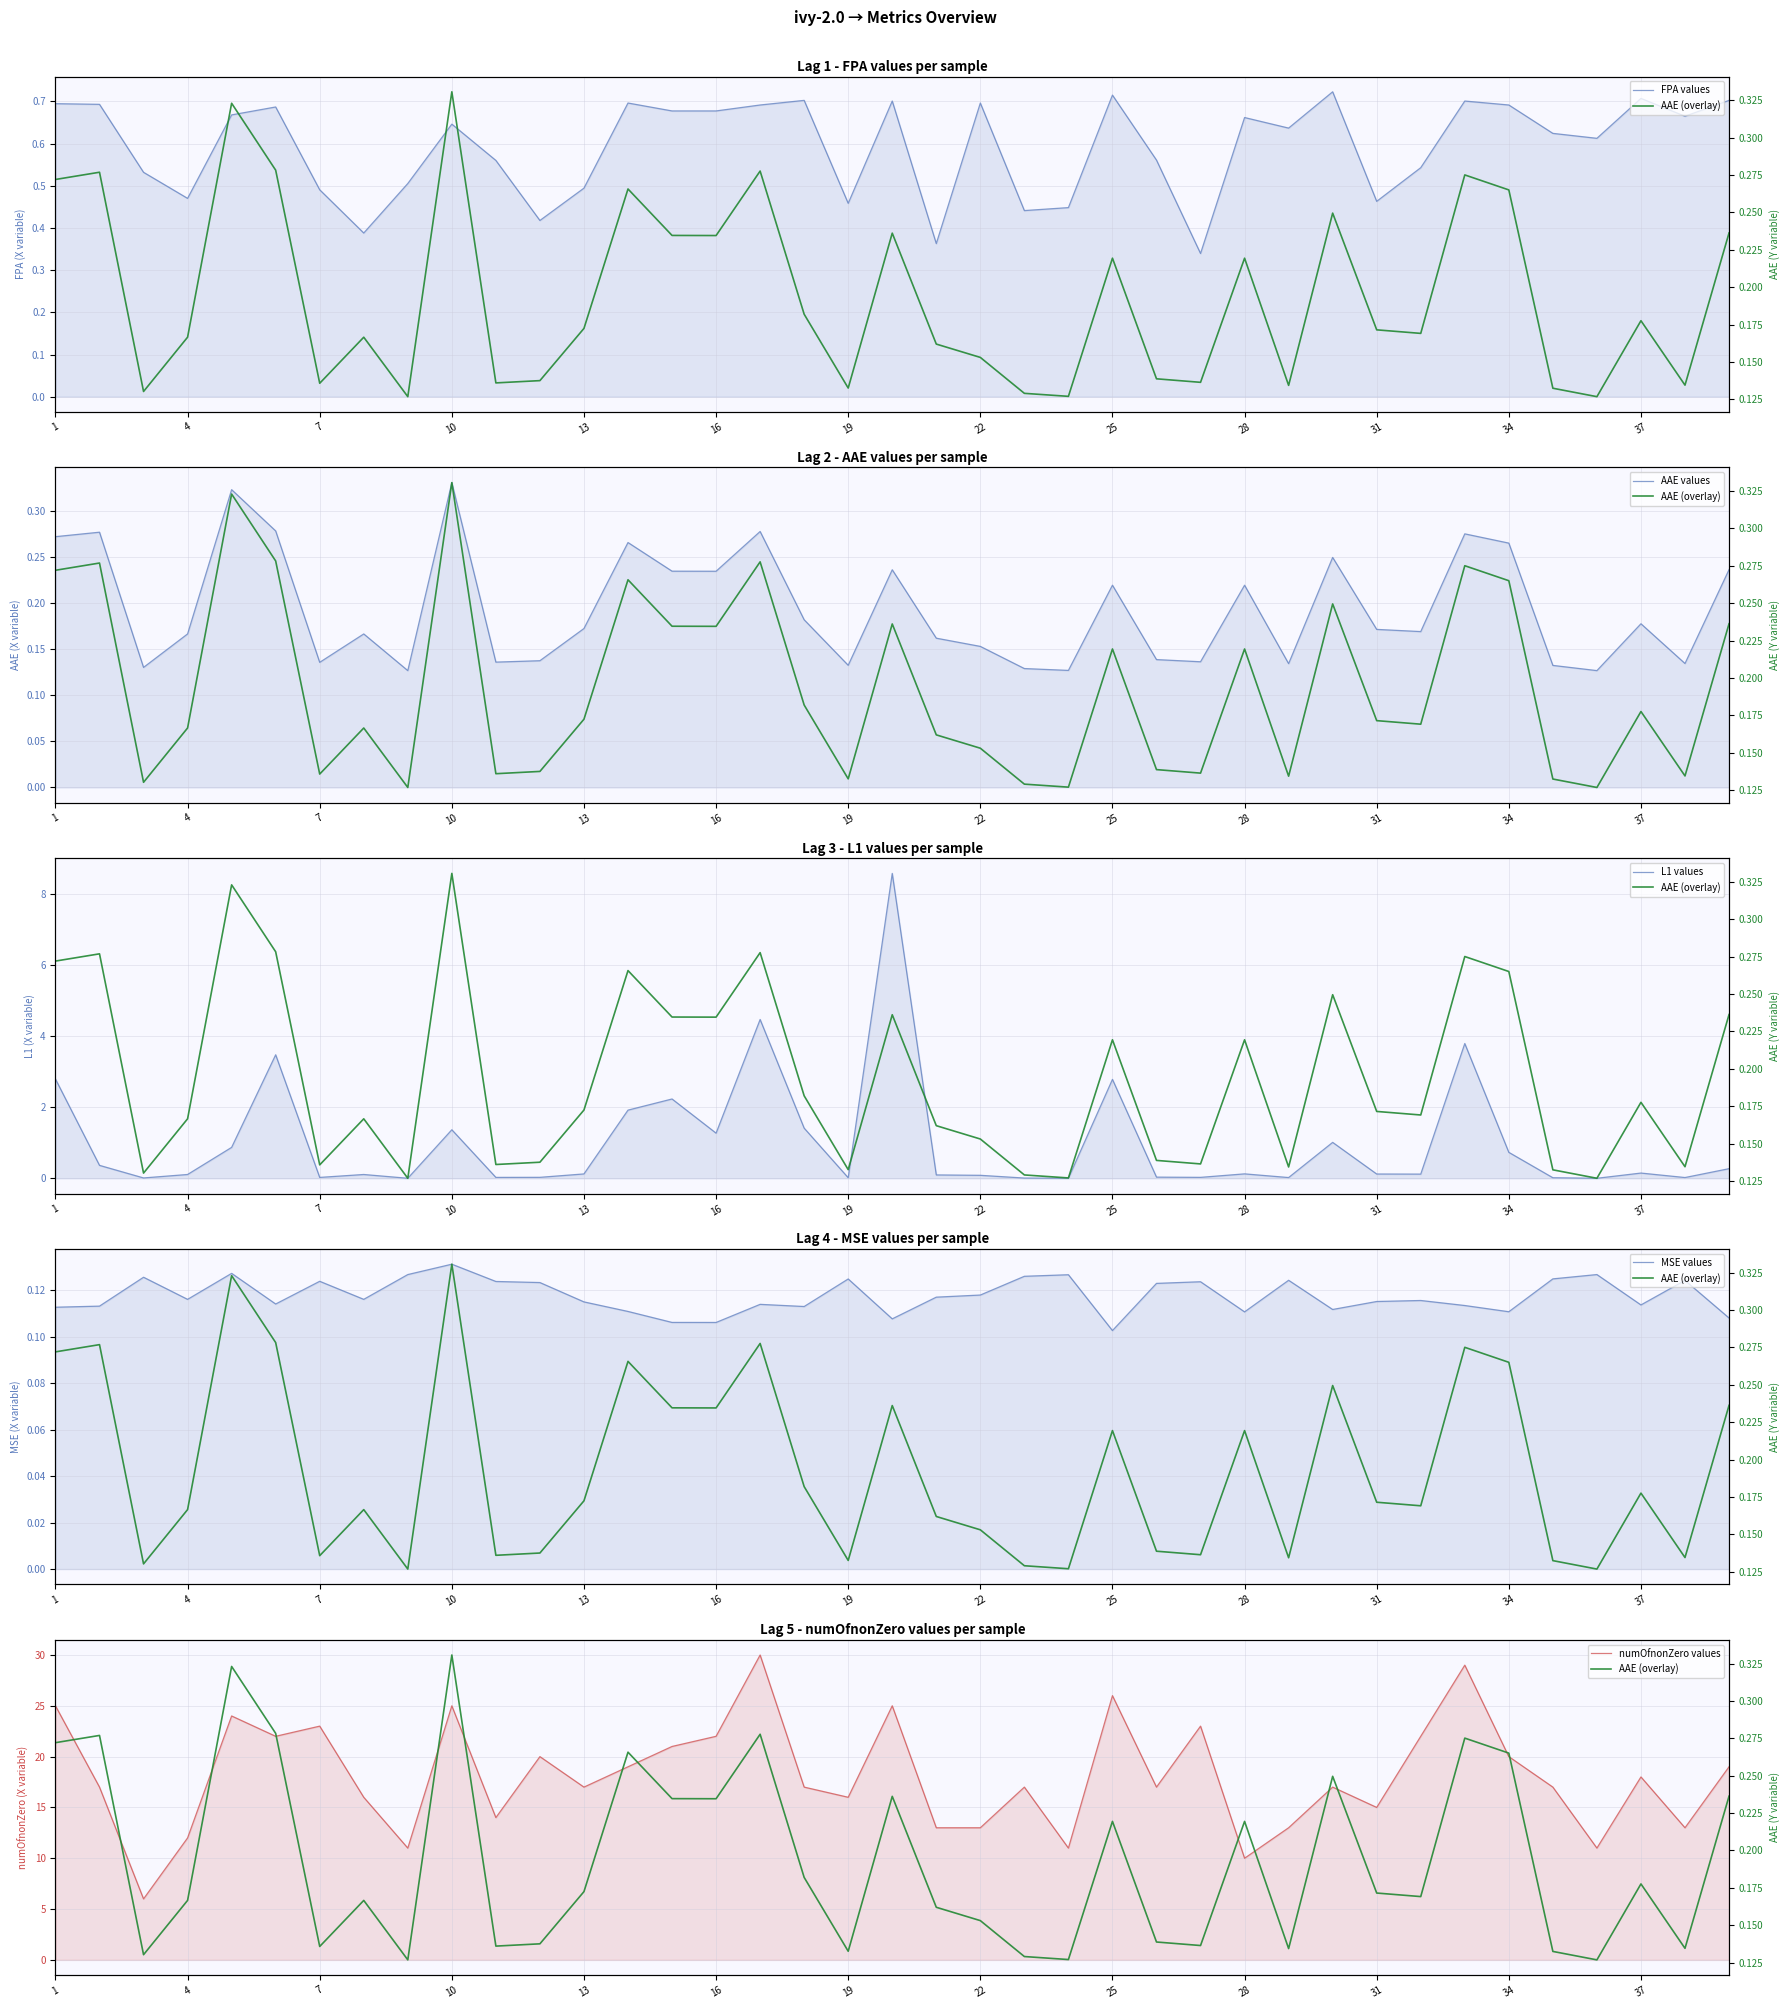

Reading left to right, extract all data points from this chart.

FPA values: 0.7	0.7	0.5	0.5	0.7	0.7	0.5	0.4	0.5	0.6	0.6	0.4	0.5	0.7	0.7	0.7	0.7	0.7	0.5	0.7	0.4	0.7	0.4	0.4	0.7	0.6	0.3	0.7	0.6	0.7	0.5	0.5	0.7	0.7	0.6	0.6	0.7	0.7	0.7
AAE values: 0.3	0.3	0.1	0.2	0.3	0.3	0.1	0.2	0.1	0.3	0.1	0.1	0.2	0.3	0.2	0.2	0.3	0.2	0.1	0.2	0.2	0.2	0.1	0.1	0.2	0.1	0.1	0.2	0.1	0.2	0.2	0.2	0.3	0.3	0.1	0.1	0.2	0.1	0.2
L1 values: 2.8	0.4	0.0	0.1	0.9	3.5	0.0	0.1	0.0	1.4	0.0	0.0	0.1	1.9	2.2	1.3	4.5	1.4	0.0	8.6	0.1	0.1	0.0	0.0	2.8	0.0	0.0	0.1	0.0	1.0	0.1	0.1	3.8	0.7	0.0	0.0	0.1	0.0	0.3
MSE values: 0.1	0.1	0.1	0.1	0.1	0.1	0.1	0.1	0.1	0.1	0.1	0.1	0.1	0.1	0.1	0.1	0.1	0.1	0.1	0.1	0.1	0.1	0.1	0.1	0.1	0.1	0.1	0.1	0.1	0.1	0.1	0.1	0.1	0.1	0.1	0.1	0.1	0.1	0.1
numOfnonZero values: 25.0	17.0	6.0	12.0	24.0	22.0	23.0	16.0	11.0	25.0	14.0	20.0	17.0	19.0	21.0	22.0	30.0	17.0	16.0	25.0	13.0	13.0	17.0	11.0	26.0	17.0	23.0	10.0	13.0	17.0	15.0	22.0	29.0	20.0	17.0	11.0	18.0	13.0	19.0
AAE (overlay): 0.3	0.3	0.1	0.2	0.3	0.3	0.1	0.2	0.1	0.3	0.1	0.1	0.2	0.3	0.2	0.2	0.3	0.2	0.1	0.2	0.2	0.2	0.1	0.1	0.2	0.1	0.1	0.2	0.1	0.2	0.2	0.2	0.3	0.3	0.1	0.1	0.2	0.1	0.2